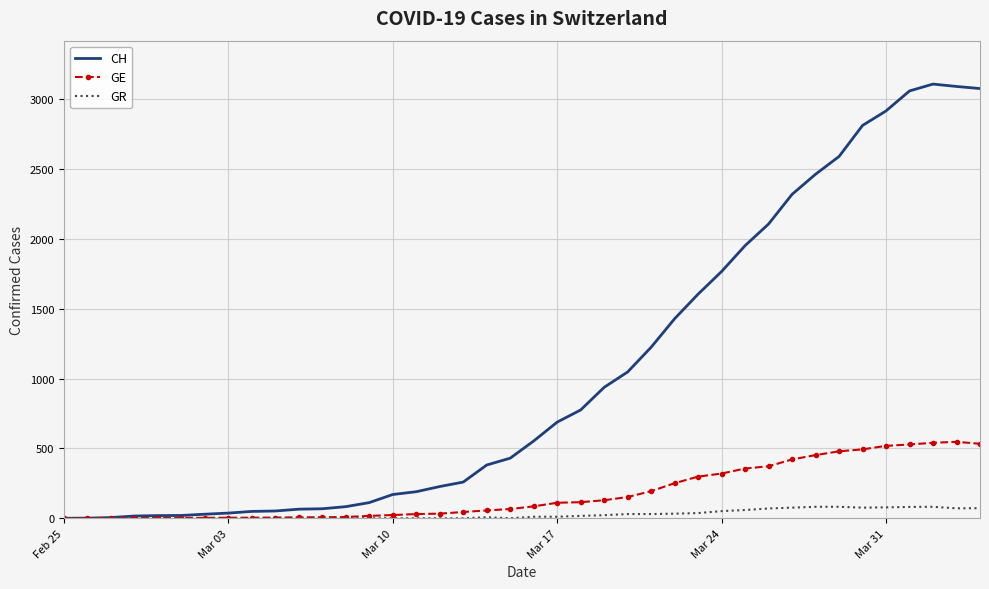

What is the maximum value for GE?

547